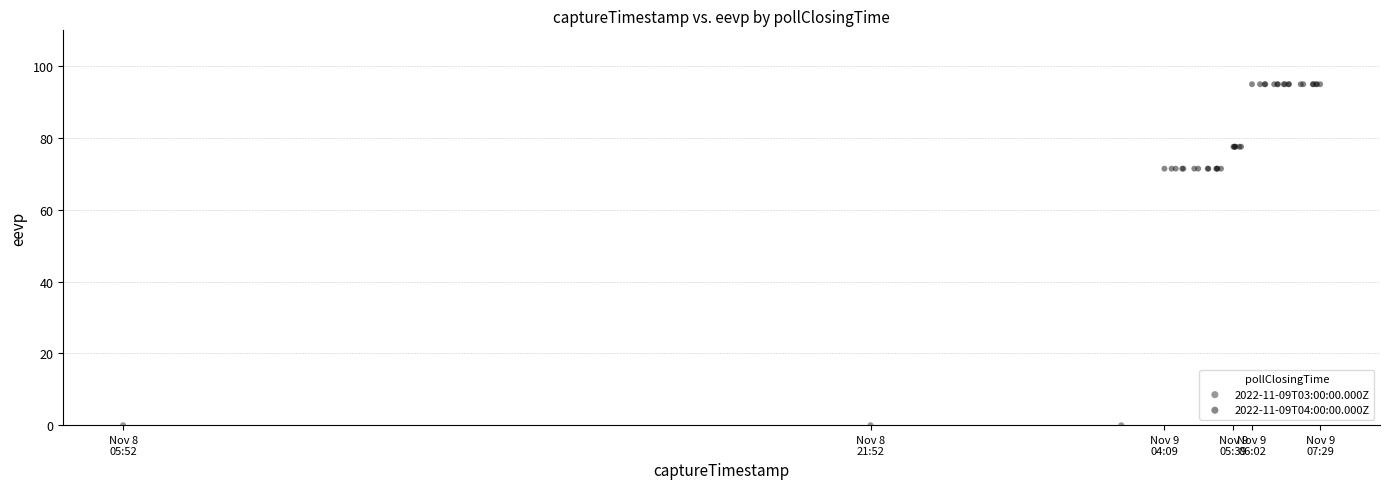

Which series reaches the minimum Y coordinate?

2022-11-09T03:00:00.000Z